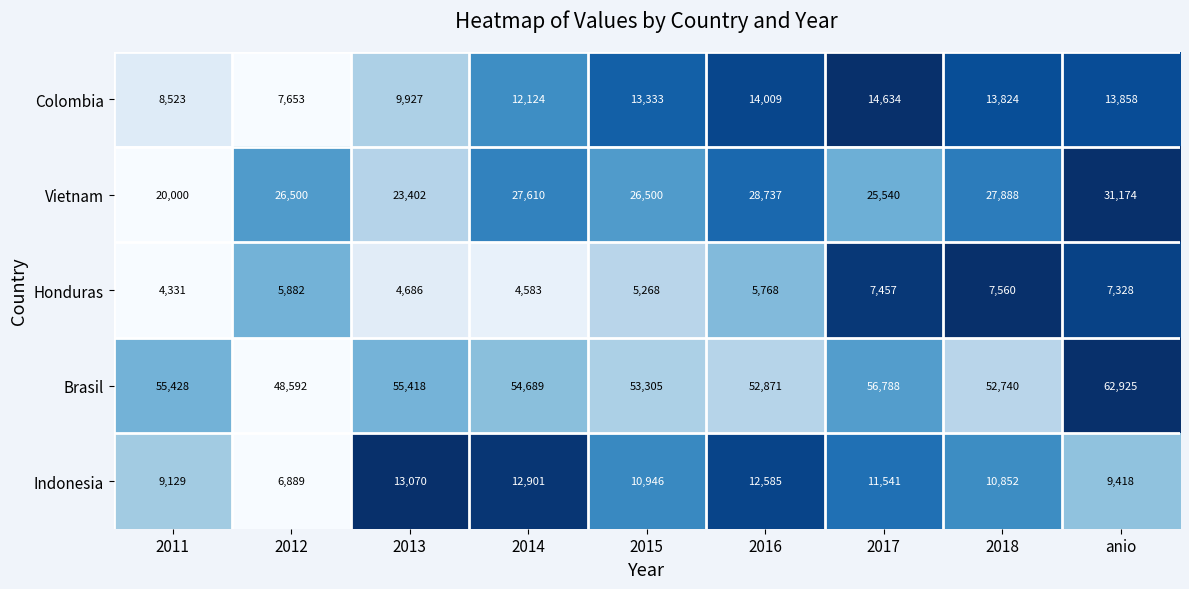

What is the highest value of the Indonesia series?

13070